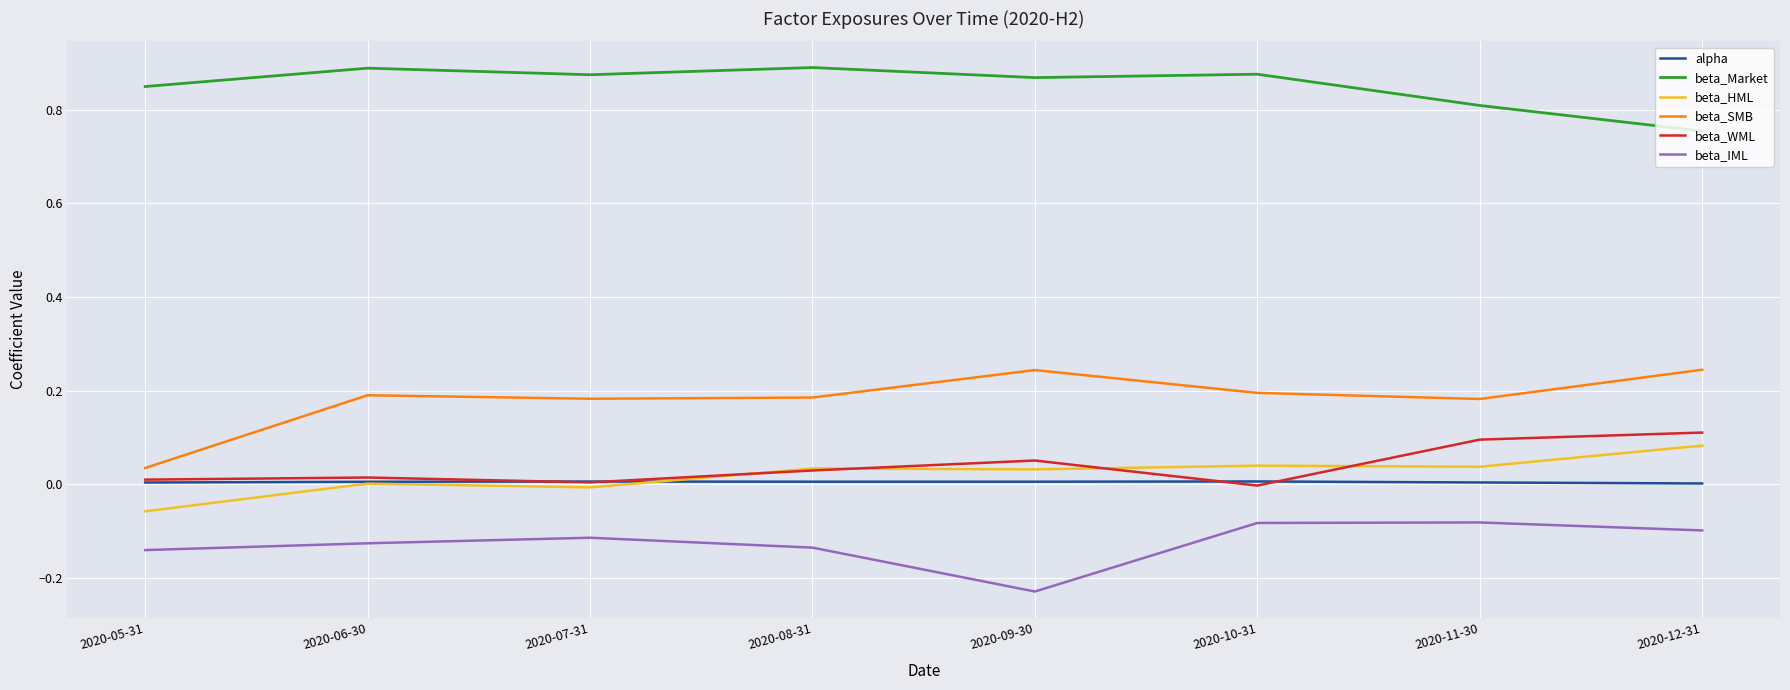

Which category has the lowest value across all series?

2020-09-30